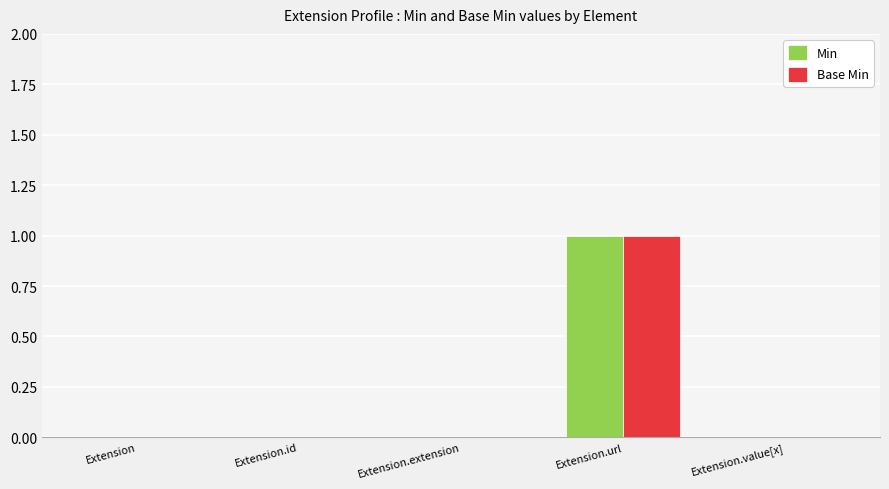

Reading left to right, extract all data points from this chart.

Min: 0	0	0	1	0
Base Min: 0	0	0	1	0